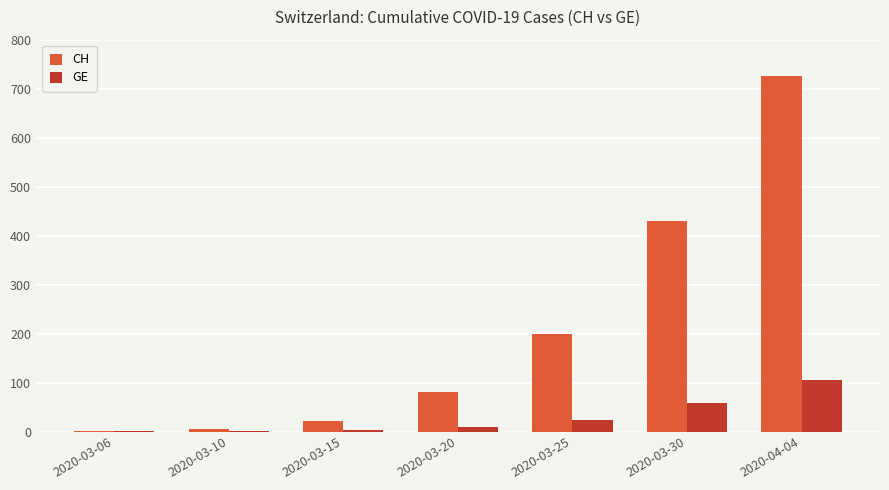

Between 2020-03-20 and 2020-04-04, which series saw the biggest shift?

CH